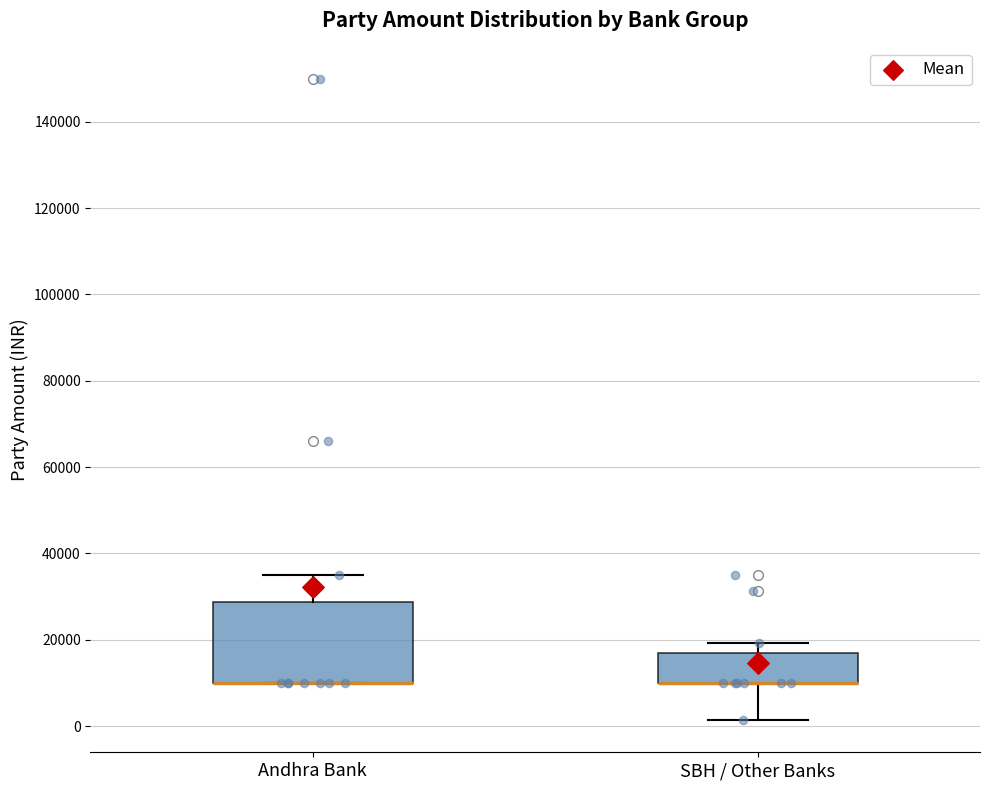

Reading left to right, transcribe this box plot: for each box, give where its median line is, the range the box spans, and where its two whiskers end, as read against the y-axis. The values are not printed on the chart, so give them approximately, as read against the axis.

Andhra Bank: median 10000 (drawn on the box's lower edge), box 10000 to 28000, whiskers 10000 to 36000
SBH / Other Banks: median 10000 (drawn on the box's lower edge), box 10000 to 16000, whiskers 2000 to 20000